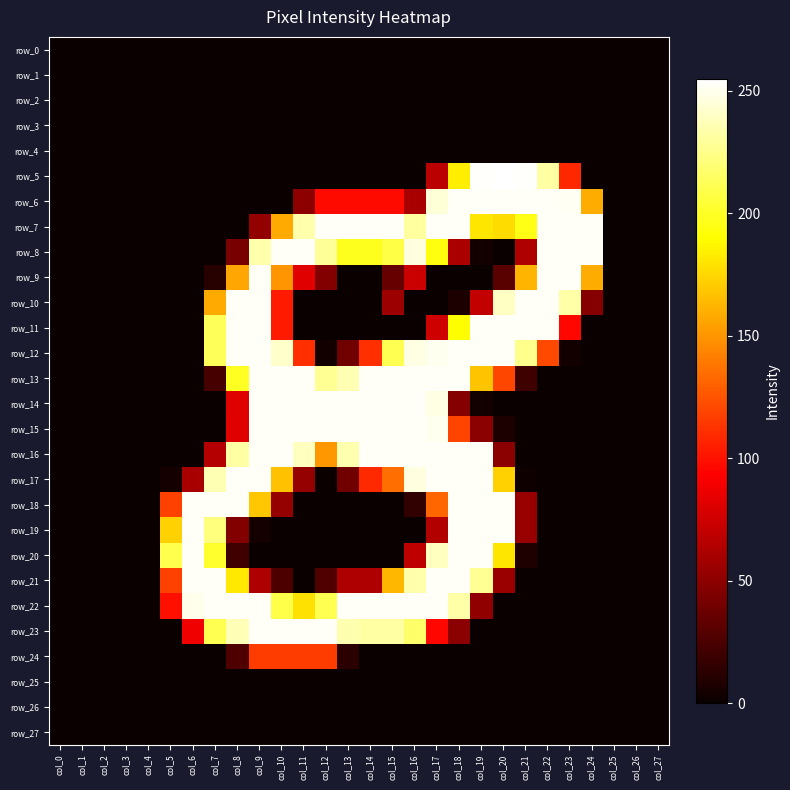

What is the difference between the row_15 values at col_19 and col_27?

49